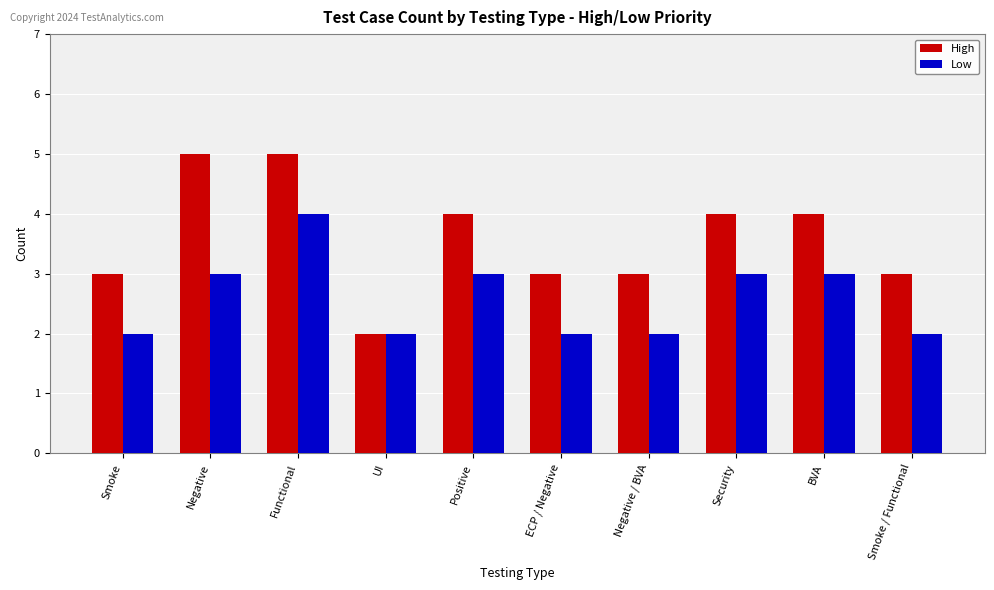

Is the value of Low at Smoke / Functional greater than the value of High at Functional?

No